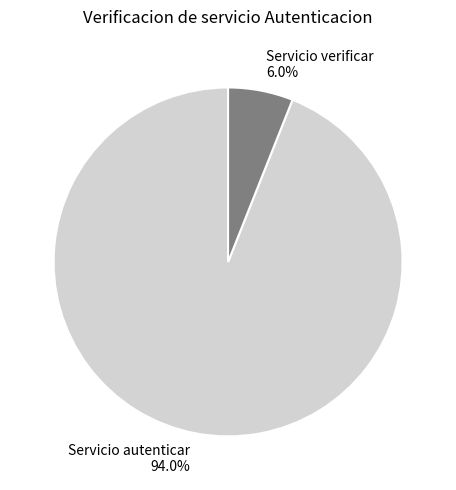

To the nearest percent, what portion does Servicio autenticar represent?

94%